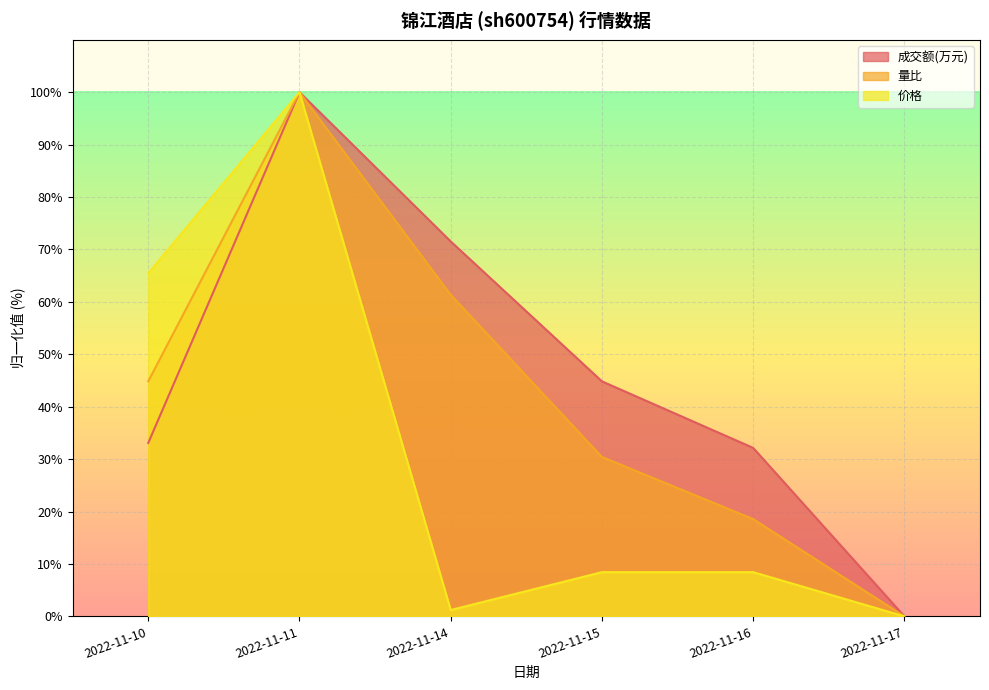

What is the difference between the 量比 values at 2022-11-16 and 2022-11-14?

42.8